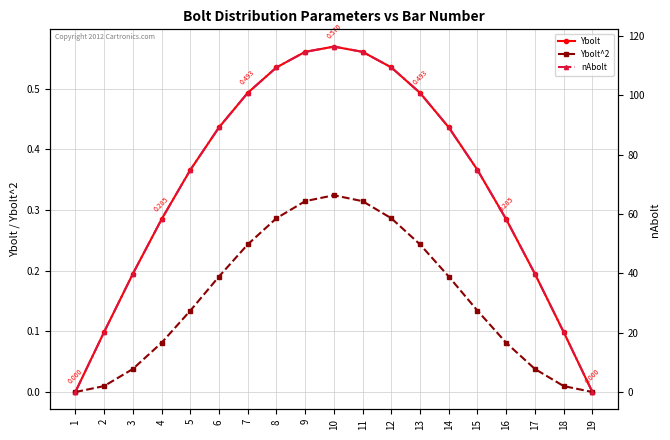

What is the difference between the second highest and minimum values in the Ybolt^2 series?

0.3